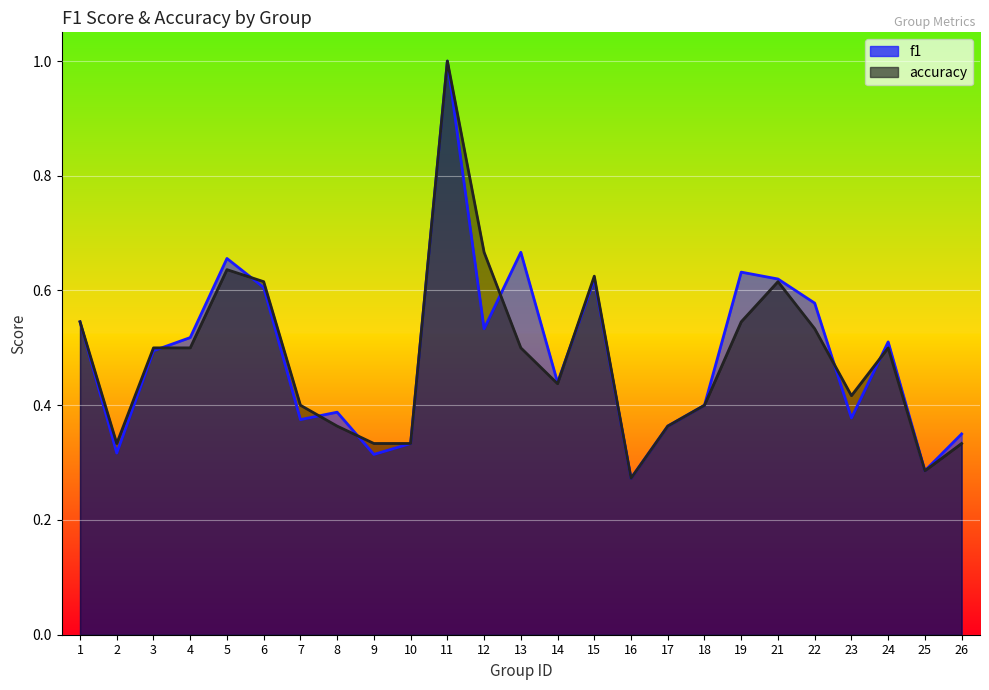

How many lines are shown in the chart?

2